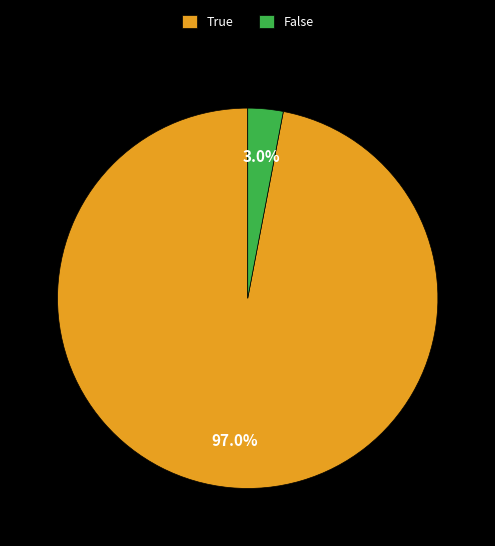

True or false: False accounts for 3% of the total.

True